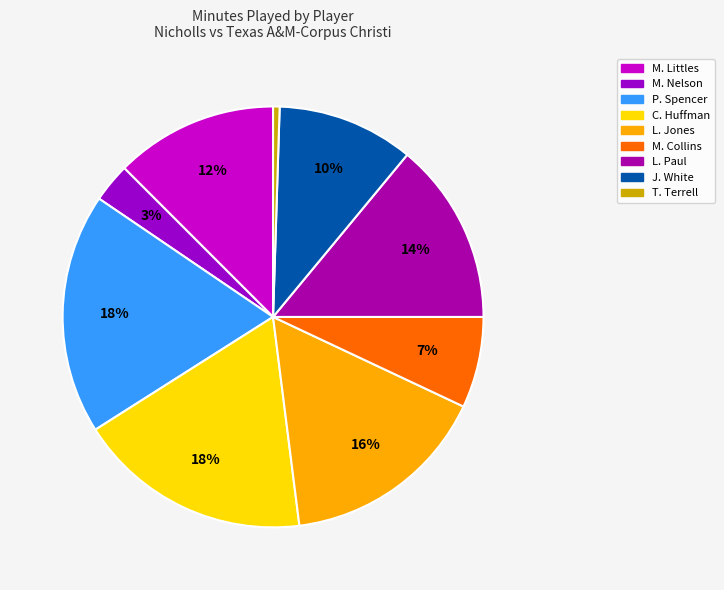

How many segments does this pie chart have?

9